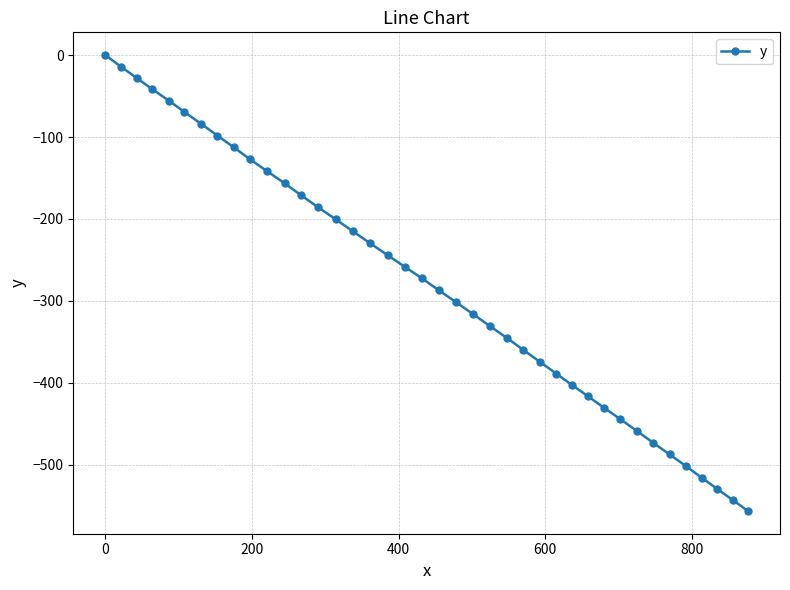

True or false: there are more than 2 points higher than both neighbors.

False